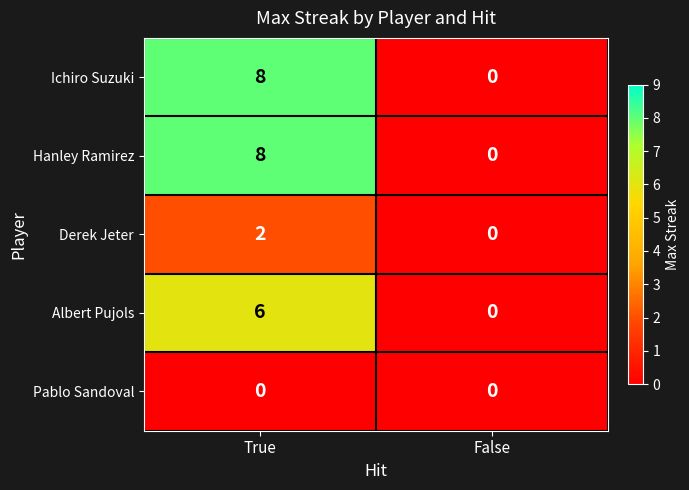

Is the value of Pablo Sandoval at True greater than the value of Hanley Ramirez at True?

No